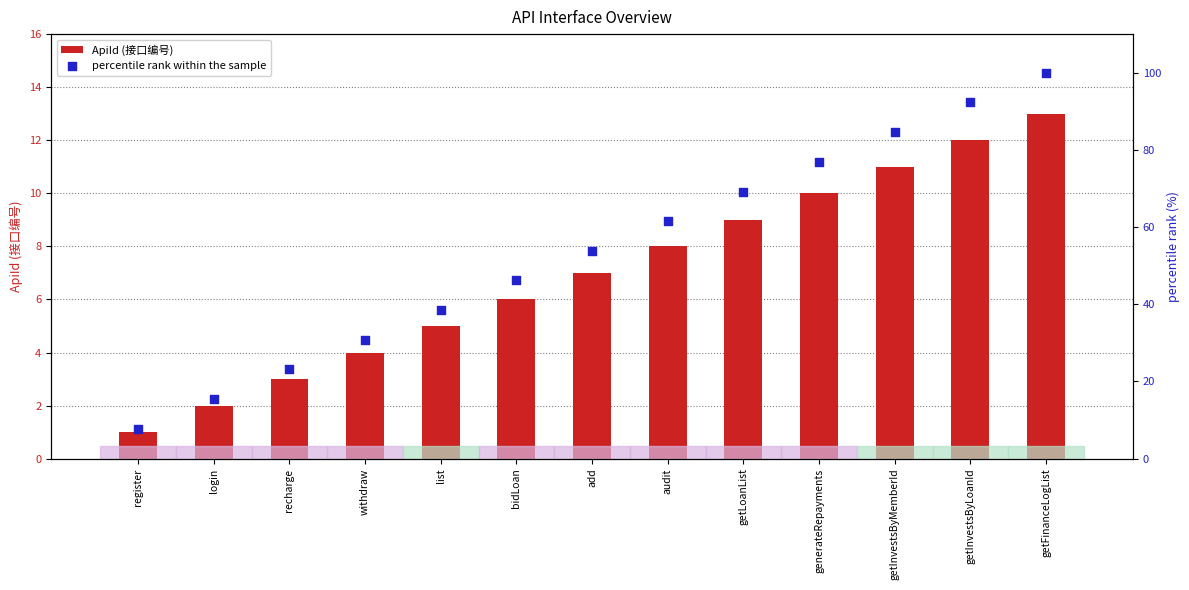

At which category is the sum across all series the highest?

getFinanceLogList